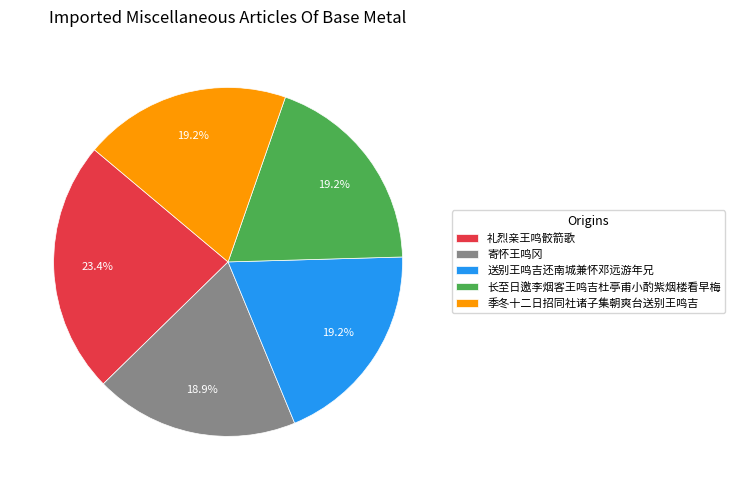

To the nearest percent, what percentage of the pie is 长至日邀李烟客王鸣吉杜亭甫小酌紫烟楼看早梅?

19%